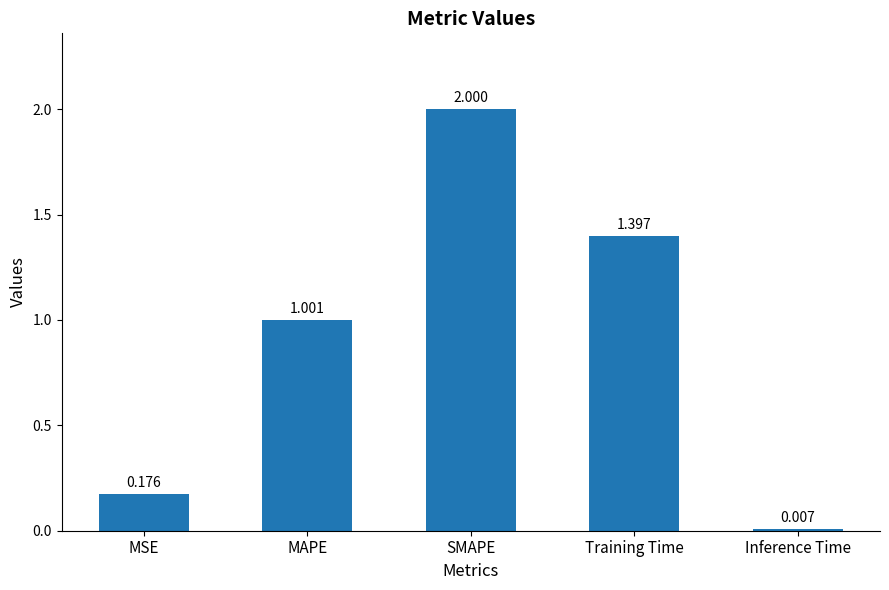

What is the difference between the maximum and minimum values?

2.0